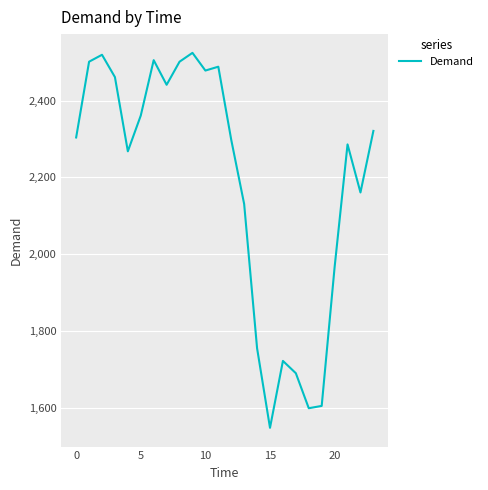

How many interior local peaks (higher than both neighbors) does the data have?

6